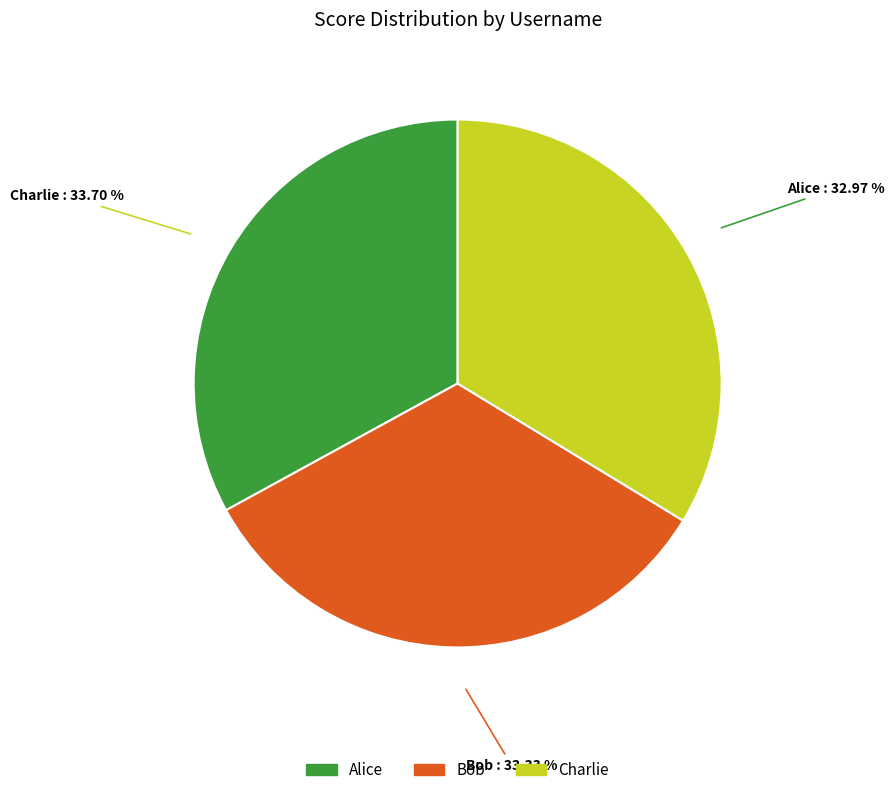

Rank the categories by value from lowest to highest.

Alice, Bob, Charlie